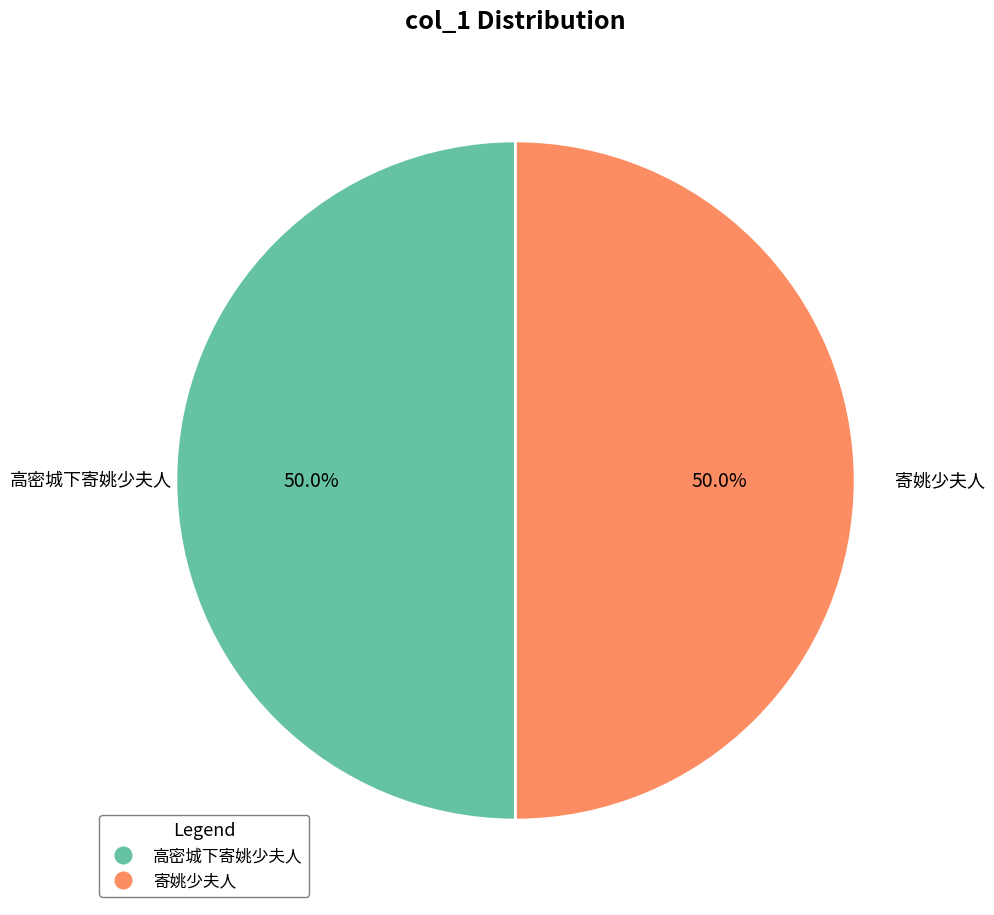

What is the total percentage of 寄姚少夫人 and 高密城下寄姚少夫人?

100.0%